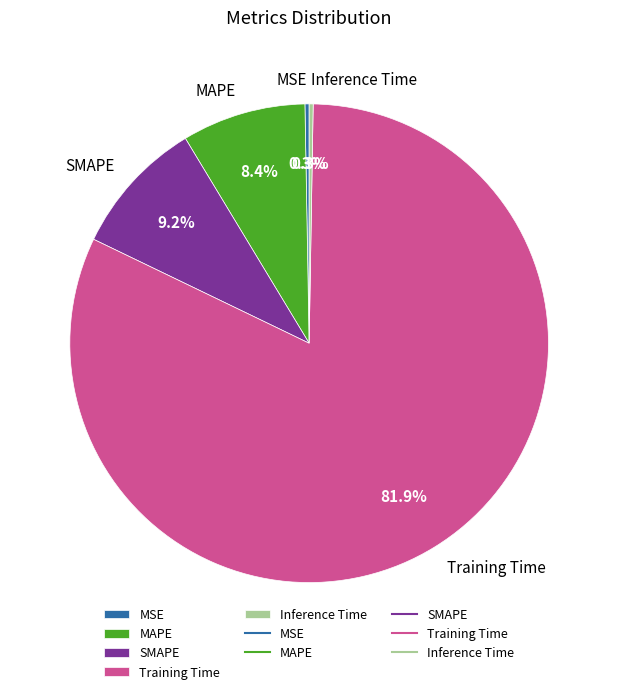

Which category accounts for the majority?

Training Time